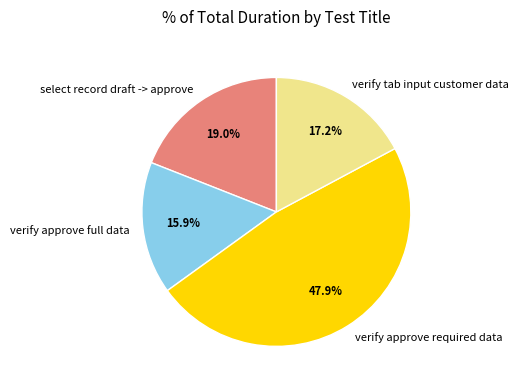

What percentage is NOT represented by verify approve full data?

84.1%